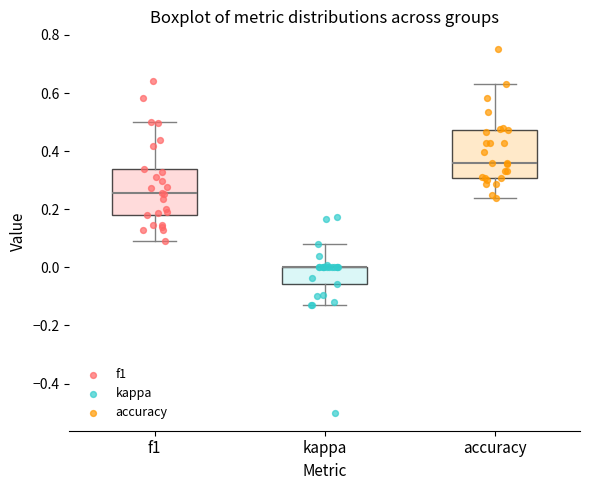

Reading left to right, read every box against the y-axis: the position of its median line, the range the box covers, and the ends of its whiskers. The values are not printed on the chart, so give them approximately, as read against the axis.

f1: median 0.26, box 0.18 to 0.34, whiskers 0.10 to 0.50
kappa: median 0.00 (drawn on the box's upper edge), box -0.06 to 0.00, whiskers -0.12 to 0.08
accuracy: median 0.36, box 0.30 to 0.48, whiskers 0.24 to 0.64